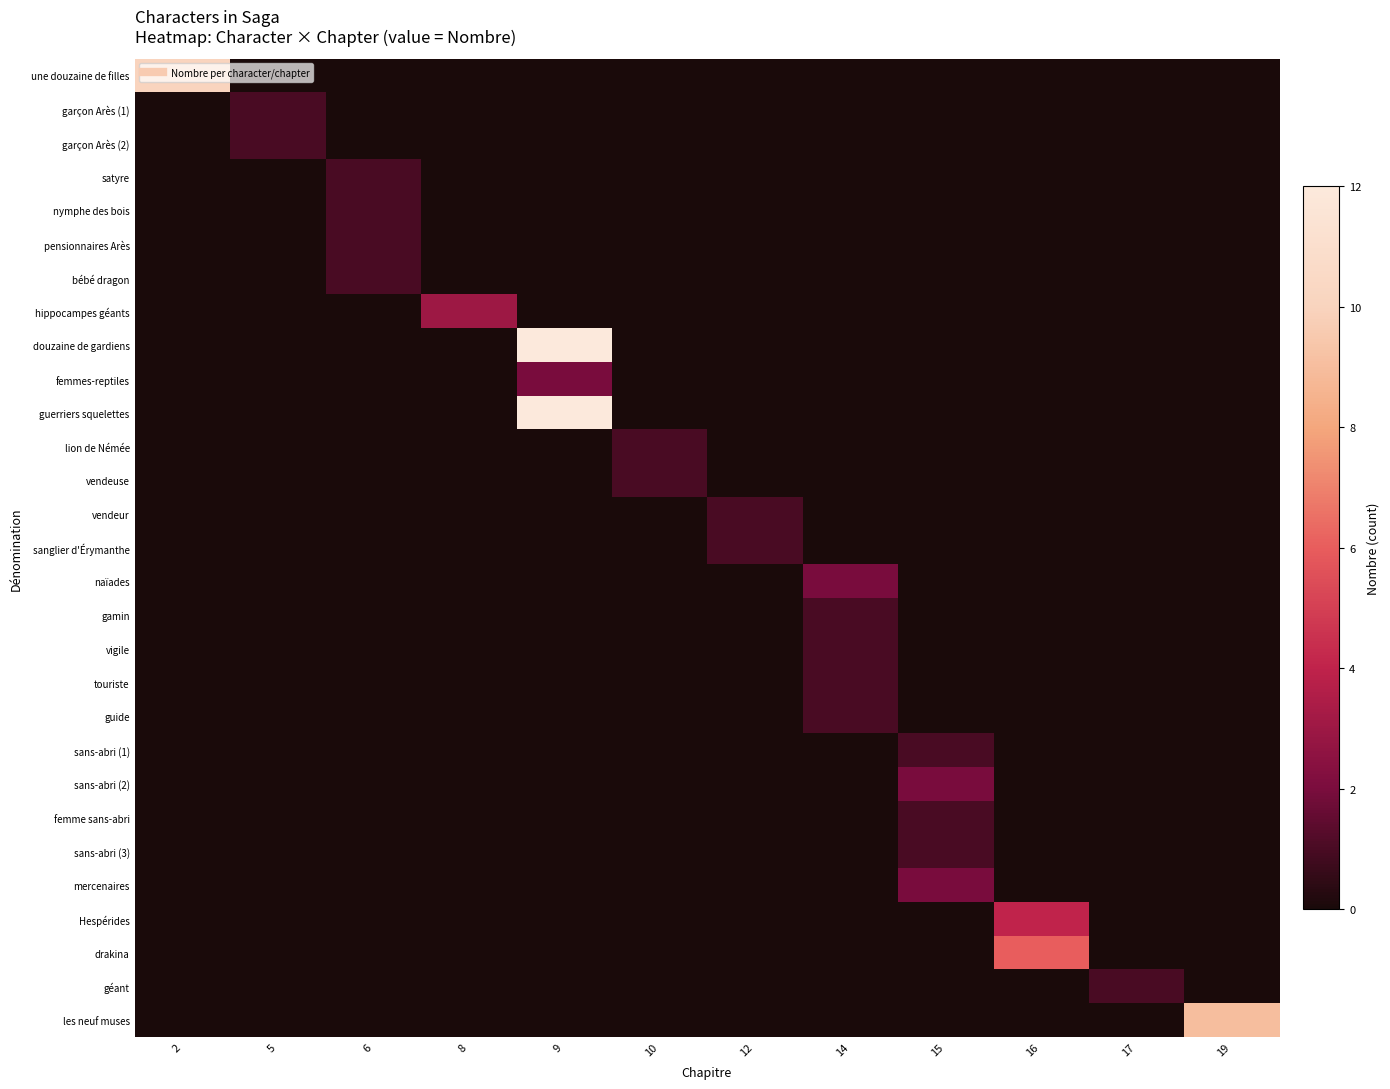

Reading left to right, list all the values displayed in this chart.

row_0: 2=10	5=0	6=0	8=0	9=0	10=0	12=0	14=0	15=0	16=0	17=0	19=0
row_1: 2=0	5=1	6=0	8=0	9=0	10=0	12=0	14=0	15=0	16=0	17=0	19=0
row_2: 2=0	5=1	6=0	8=0	9=0	10=0	12=0	14=0	15=0	16=0	17=0	19=0
row_3: 2=0	5=0	6=1	8=0	9=0	10=0	12=0	14=0	15=0	16=0	17=0	19=0
row_4: 2=0	5=0	6=1	8=0	9=0	10=0	12=0	14=0	15=0	16=0	17=0	19=0
row_5: 2=0	5=0	6=1	8=0	9=0	10=0	12=0	14=0	15=0	16=0	17=0	19=0
row_6: 2=0	5=0	6=1	8=0	9=0	10=0	12=0	14=0	15=0	16=0	17=0	19=0
row_7: 2=0	5=0	6=0	8=3	9=0	10=0	12=0	14=0	15=0	16=0	17=0	19=0
row_8: 2=0	5=0	6=0	8=0	9=12	10=0	12=0	14=0	15=0	16=0	17=0	19=0
row_9: 2=0	5=0	6=0	8=0	9=2	10=0	12=0	14=0	15=0	16=0	17=0	19=0
row_10: 2=0	5=0	6=0	8=0	9=12	10=0	12=0	14=0	15=0	16=0	17=0	19=0
row_11: 2=0	5=0	6=0	8=0	9=0	10=1	12=0	14=0	15=0	16=0	17=0	19=0
row_12: 2=0	5=0	6=0	8=0	9=0	10=1	12=0	14=0	15=0	16=0	17=0	19=0
row_13: 2=0	5=0	6=0	8=0	9=0	10=0	12=1	14=0	15=0	16=0	17=0	19=0
row_14: 2=0	5=0	6=0	8=0	9=0	10=0	12=1	14=0	15=0	16=0	17=0	19=0
row_15: 2=0	5=0	6=0	8=0	9=0	10=0	12=0	14=2	15=0	16=0	17=0	19=0
row_16: 2=0	5=0	6=0	8=0	9=0	10=0	12=0	14=1	15=0	16=0	17=0	19=0
row_17: 2=0	5=0	6=0	8=0	9=0	10=0	12=0	14=1	15=0	16=0	17=0	19=0
row_18: 2=0	5=0	6=0	8=0	9=0	10=0	12=0	14=1	15=0	16=0	17=0	19=0
row_19: 2=0	5=0	6=0	8=0	9=0	10=0	12=0	14=1	15=0	16=0	17=0	19=0
row_20: 2=0	5=0	6=0	8=0	9=0	10=0	12=0	14=0	15=1	16=0	17=0	19=0
row_21: 2=0	5=0	6=0	8=0	9=0	10=0	12=0	14=0	15=2	16=0	17=0	19=0
row_22: 2=0	5=0	6=0	8=0	9=0	10=0	12=0	14=0	15=1	16=0	17=0	19=0
row_23: 2=0	5=0	6=0	8=0	9=0	10=0	12=0	14=0	15=1	16=0	17=0	19=0
row_24: 2=0	5=0	6=0	8=0	9=0	10=0	12=0	14=0	15=2	16=0	17=0	19=0
row_25: 2=0	5=0	6=0	8=0	9=0	10=0	12=0	14=0	15=0	16=4	17=0	19=0
row_26: 2=0	5=0	6=0	8=0	9=0	10=0	12=0	14=0	15=0	16=6	17=0	19=0
row_27: 2=0	5=0	6=0	8=0	9=0	10=0	12=0	14=0	15=0	16=0	17=1	19=0
row_28: 2=0	5=0	6=0	8=0	9=0	10=0	12=0	14=0	15=0	16=0	17=0	19=9